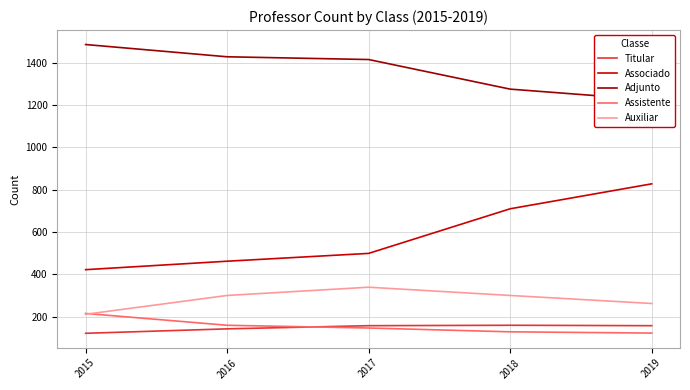

Reading right to left, list all the values displayed in this chart.

Titular: 2019=157	2018=159	2017=157	2016=142	2015=121
Associado: 2019=828	2018=710	2017=499	2016=462	2015=422
Adjunto: 2019=1225	2018=1276	2017=1416	2016=1429	2015=1487
Assistente: 2019=122	2018=128	2017=146	2016=159	2015=215
Auxiliar: 2019=262	2018=300	2017=339	2016=300	2015=211